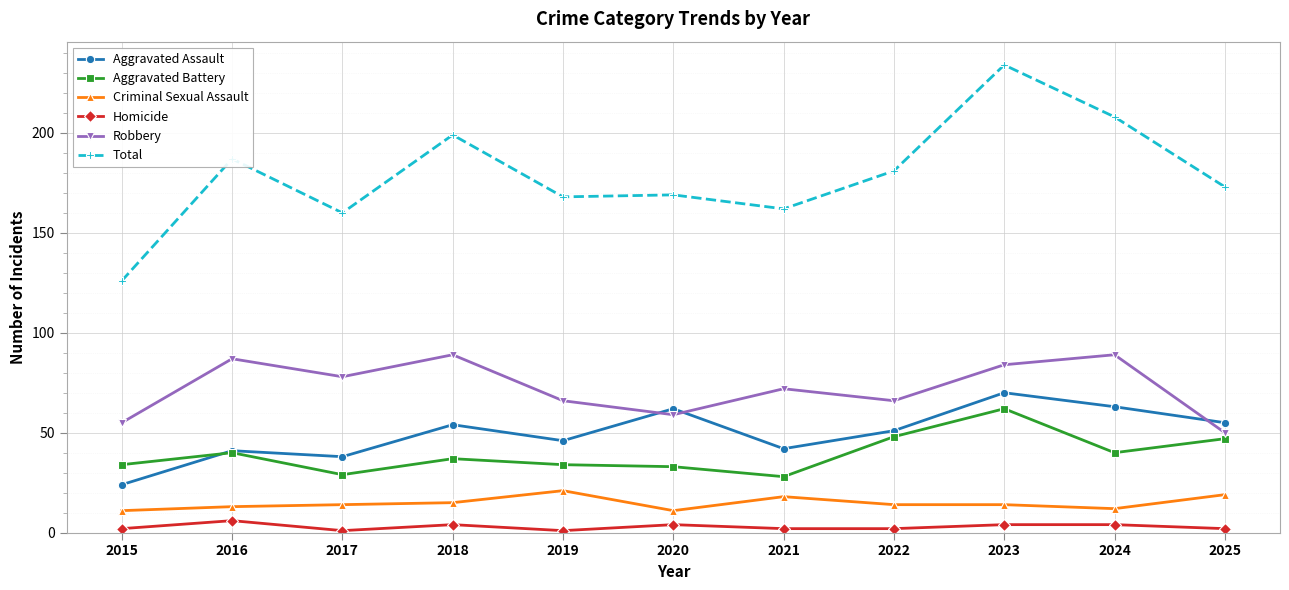

Which category has the highest value in the Aggravated Battery series?

2023